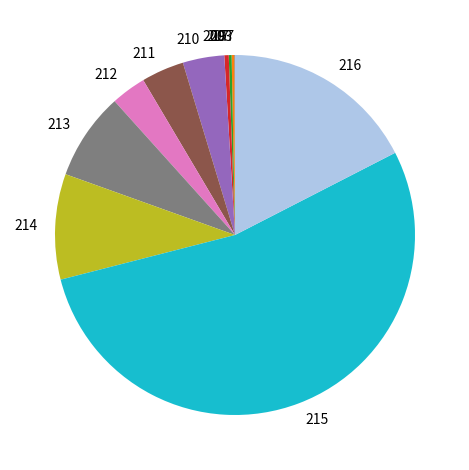

Do 212 and 215 together represent more than half of the pie?

Yes